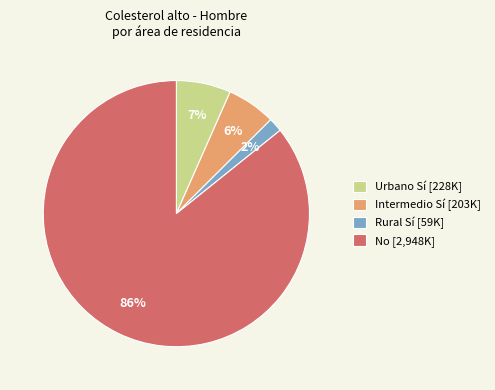

Which category accounts for the majority?

No [2,948K]